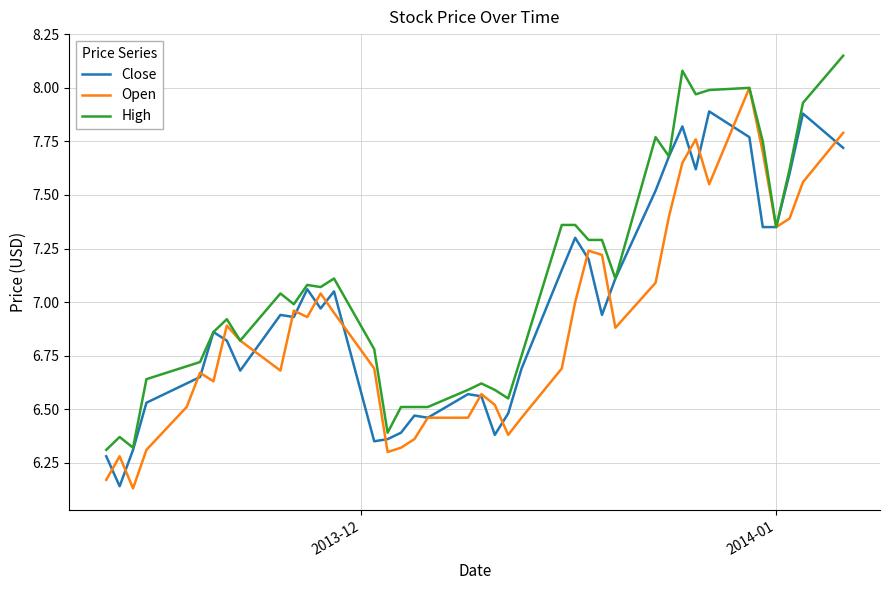

Rank the series by their maximum value, from highest to lowest.

High, Open, Close